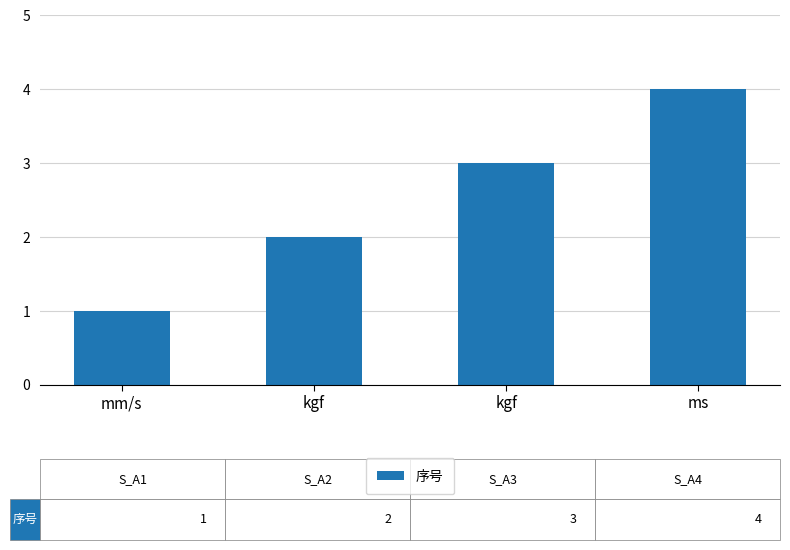

What is the sum of the values at kgf and ms?

6